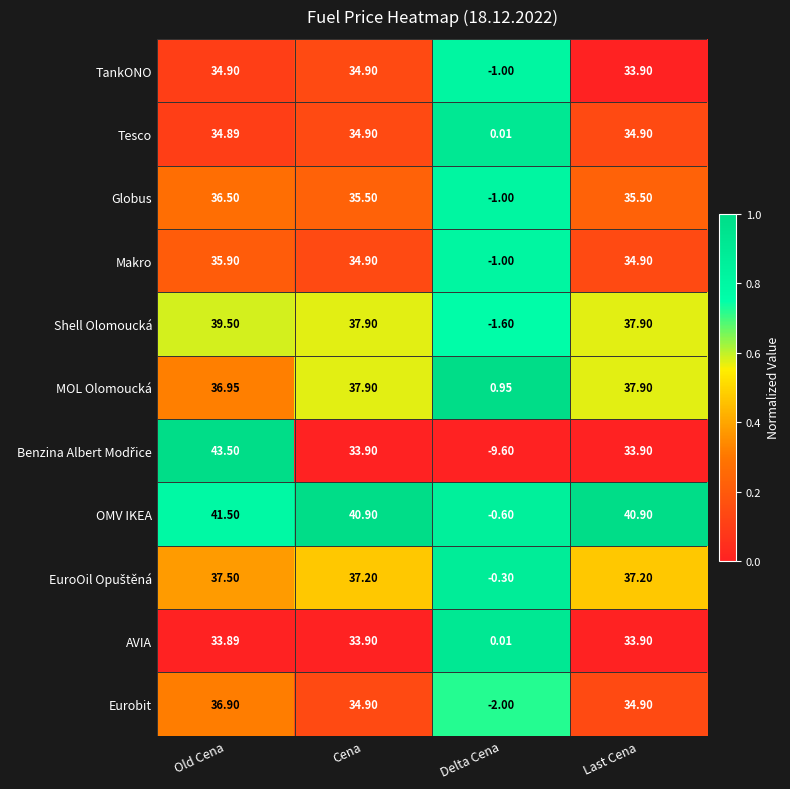

How many categories are shown in the chart?

4